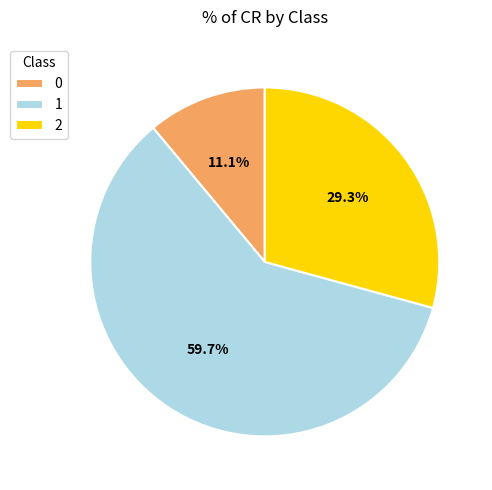

Does 1 account for over 50% of the chart?

Yes